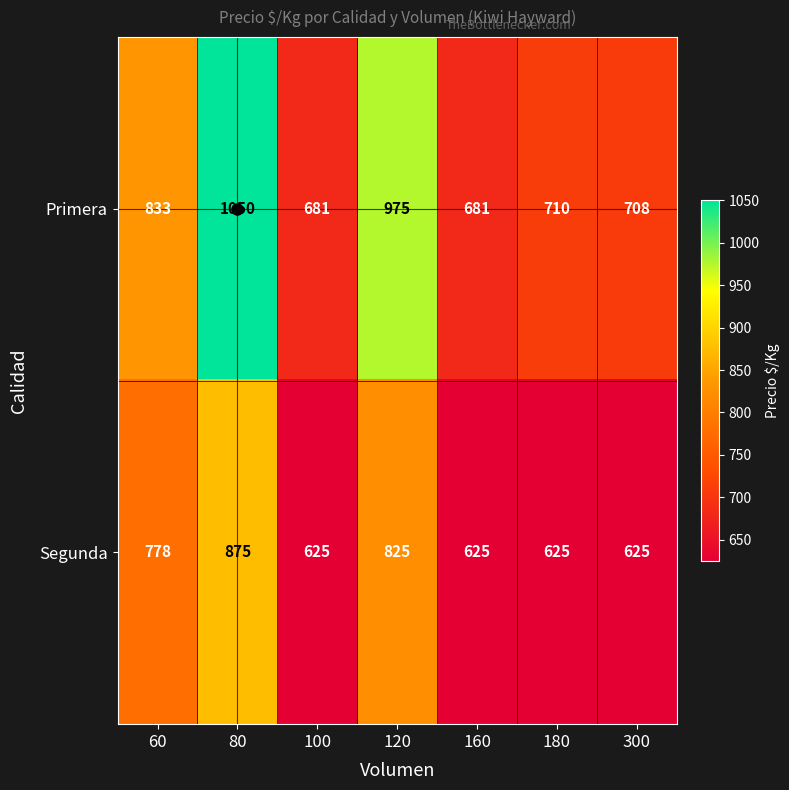

At which category does the chart reach its peak across all series?

80